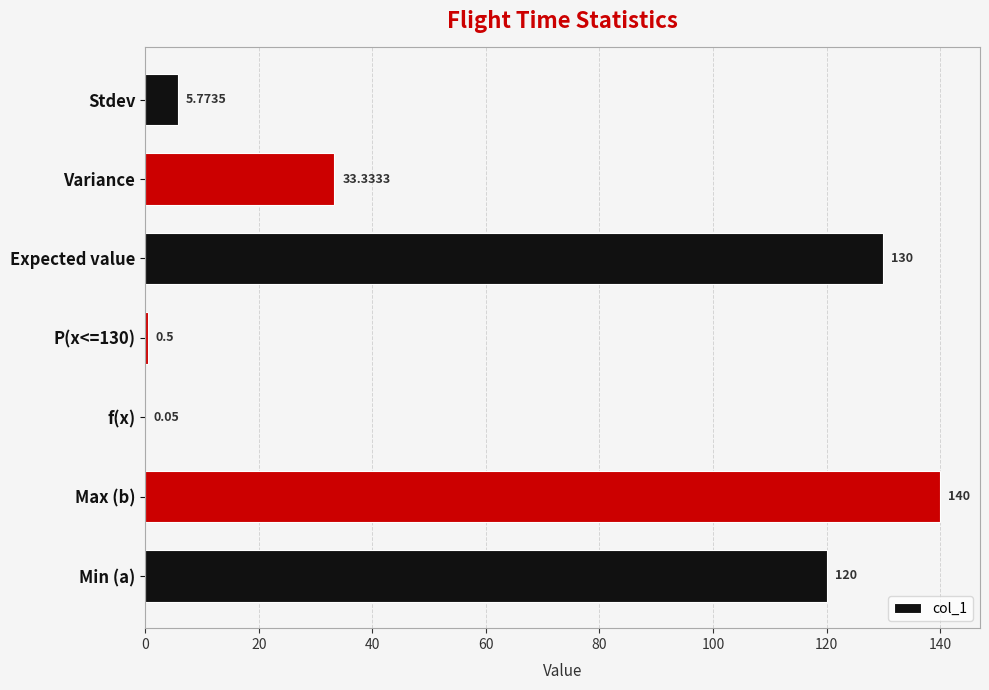

Are the bars horizontal?

Yes